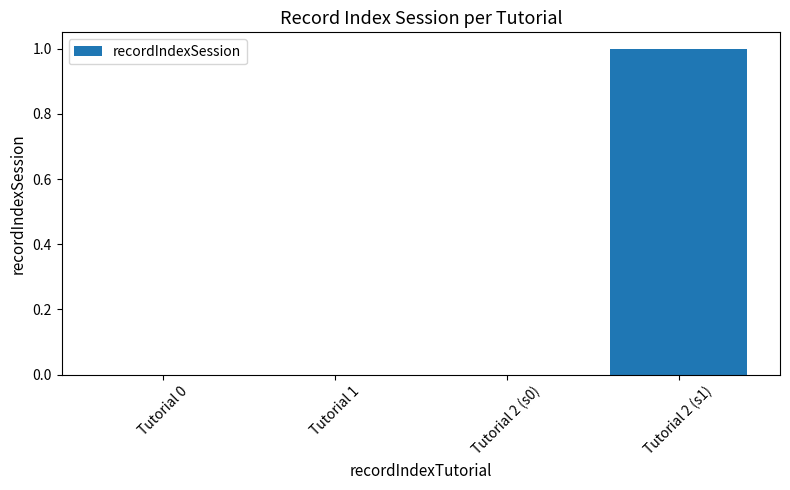

The value at Tutorial 0 is -1. True or false?

False